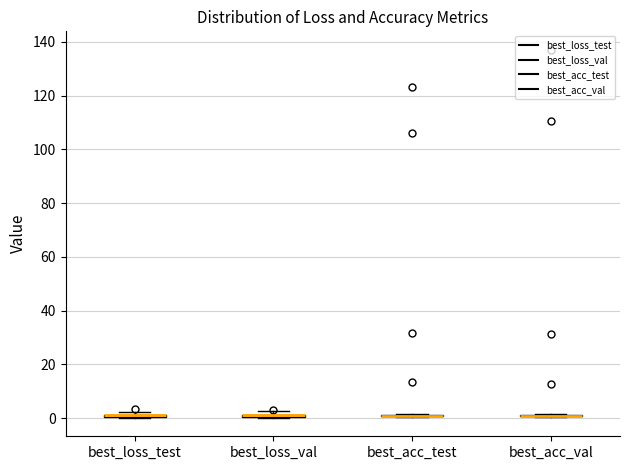

Where is the upper edge of the box for best_loss_val on the y-axis? The values are not printed on the chart, so give them approximately, as read against the axis.

2